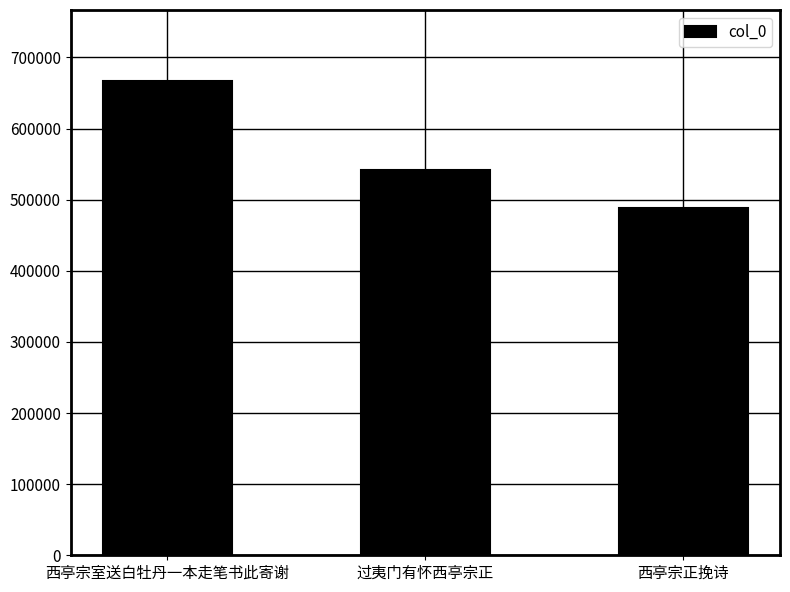

Reading left to right, list all the values displayed in this chart.

666683	541580	488805